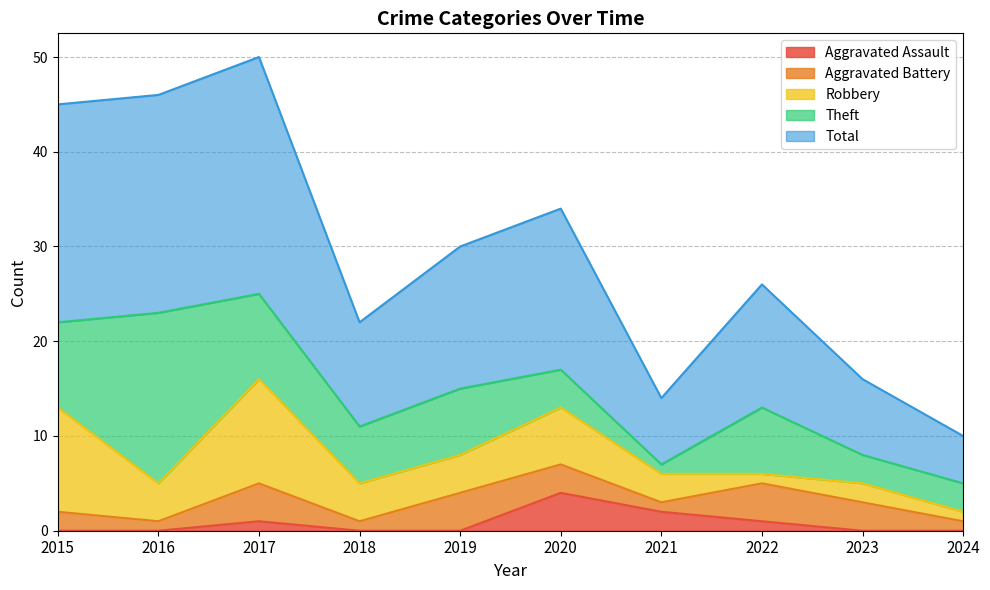

Reading right to left, list all the values displayed in this chart.

Aggravated Assault: 0	0	1	2	4	0	0	1	0	0
Aggravated Battery: 1	3	4	1	3	4	1	4	1	2
Robbery: 1	2	1	3	6	4	4	11	4	11
Theft: 3	3	7	1	4	7	6	9	18	9
Total: 5	8	13	7	17	15	11	25	23	23